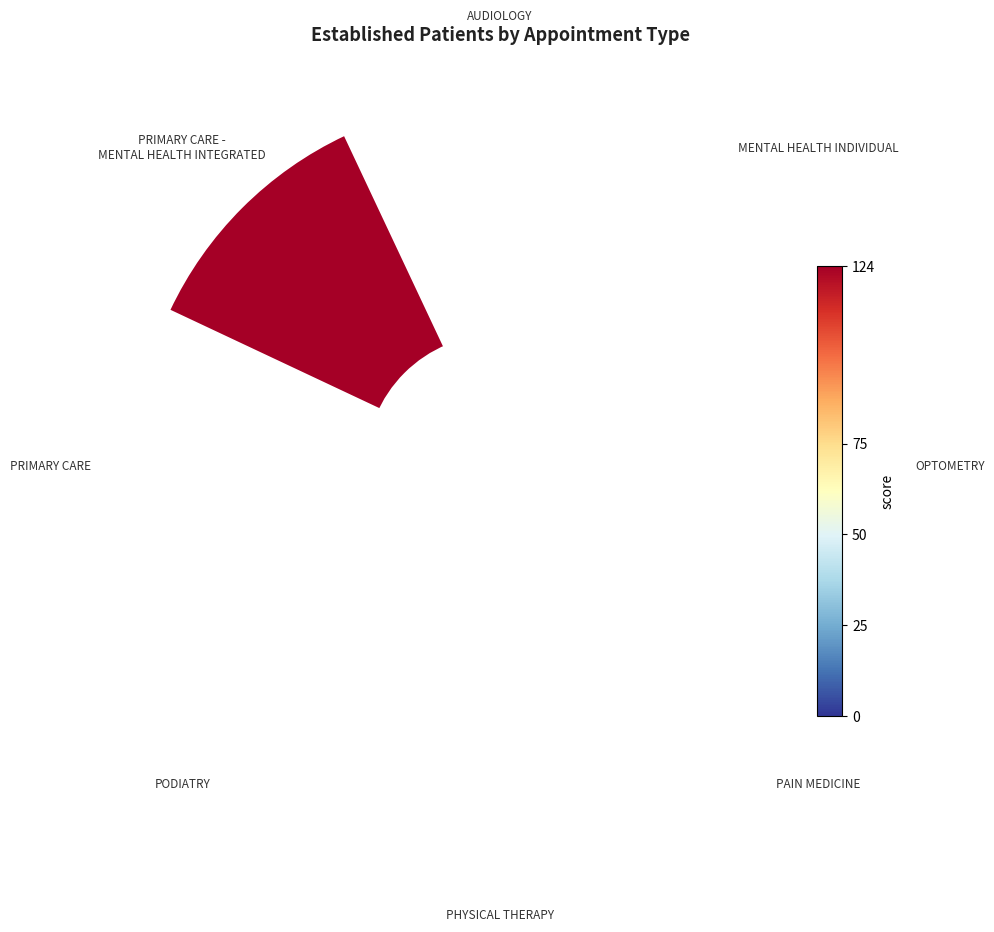

Is it true that 3 is 1% of the pie?

False